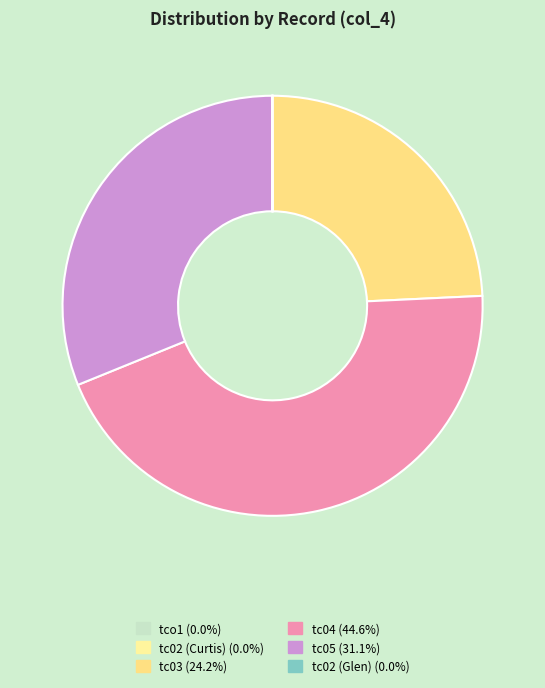

What percentage do tc05 and tc02 (Curtis) together represent?

31.1%